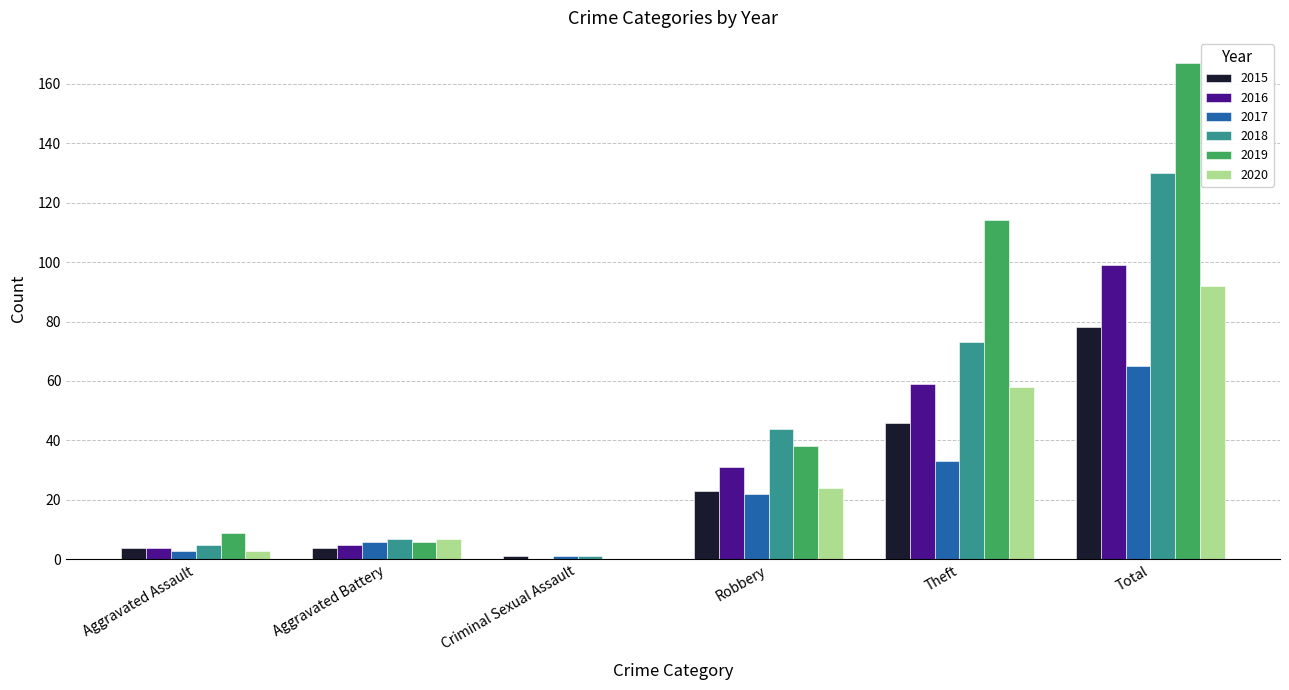

What is the highest value of the 2018 series?

130